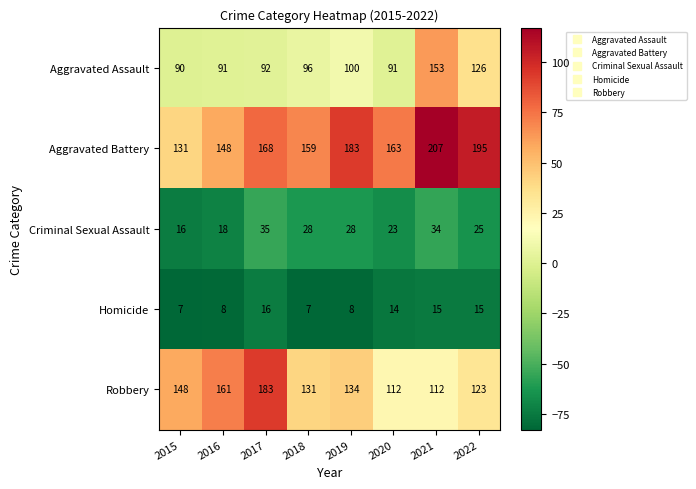

At how many categories does at least one series exceed 162?

5